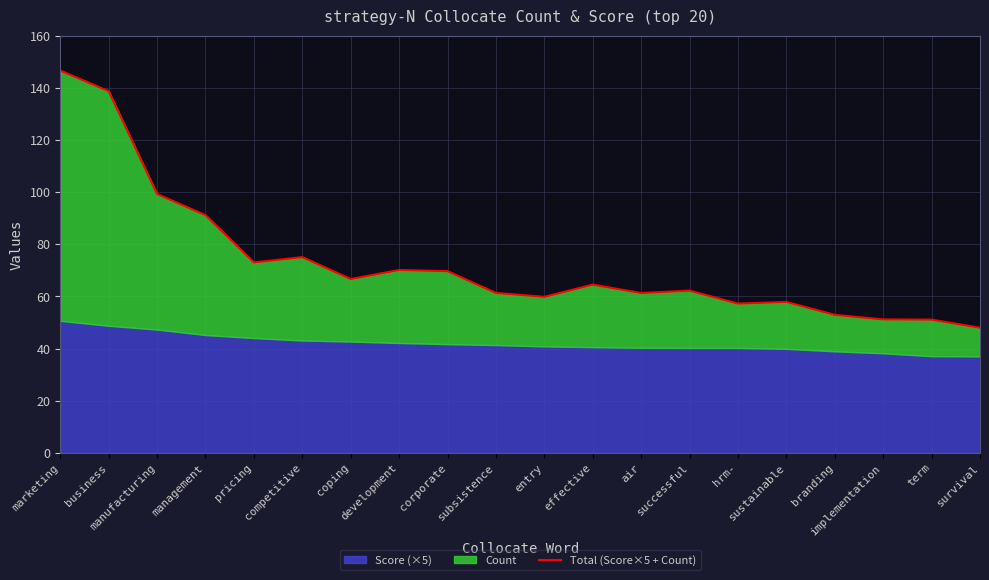

Which label corresponds to the largest value in the chart?

marketing